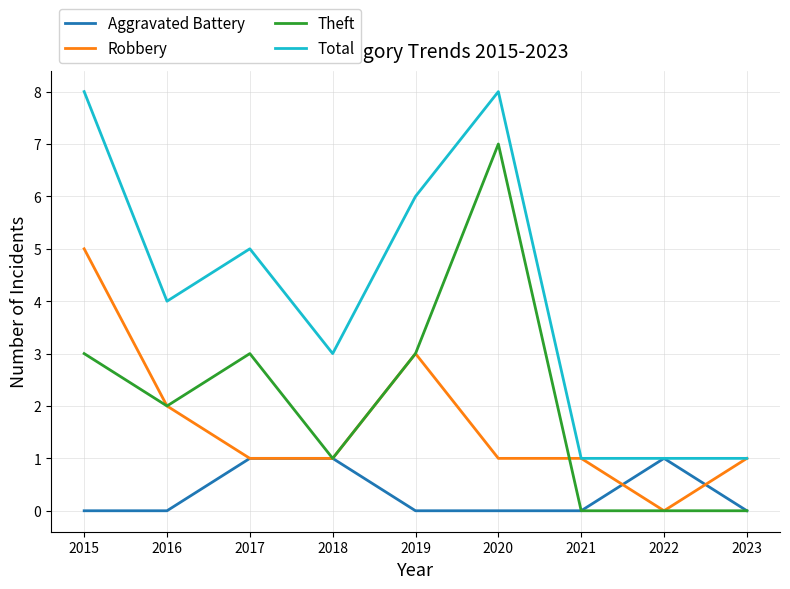

Reading left to right, list all the values displayed in this chart.

Aggravated Battery: 2015=0	2016=0	2017=1	2018=1	2019=0	2020=0	2021=0	2022=1	2023=0
Robbery: 2015=5	2016=2	2017=1	2018=1	2019=3	2020=1	2021=1	2022=0	2023=1
Theft: 2015=3	2016=2	2017=3	2018=1	2019=3	2020=7	2021=0	2022=0	2023=0
Total: 2015=8	2016=4	2017=5	2018=3	2019=6	2020=8	2021=1	2022=1	2023=1